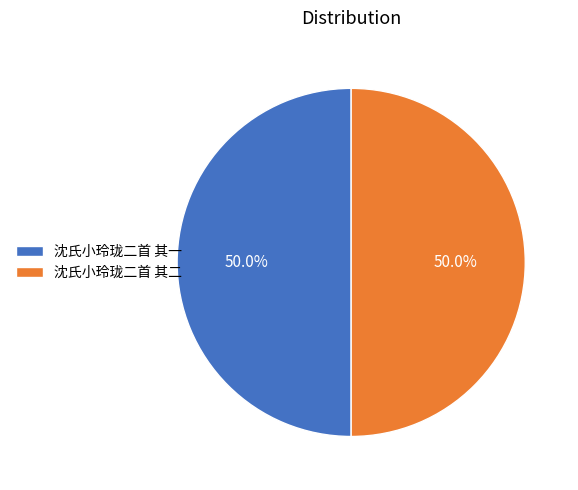

To the nearest percent, what is the combined percentage of 沈氏小玲珑二首 其二 and 沈氏小玲珑二首 其一?

100%